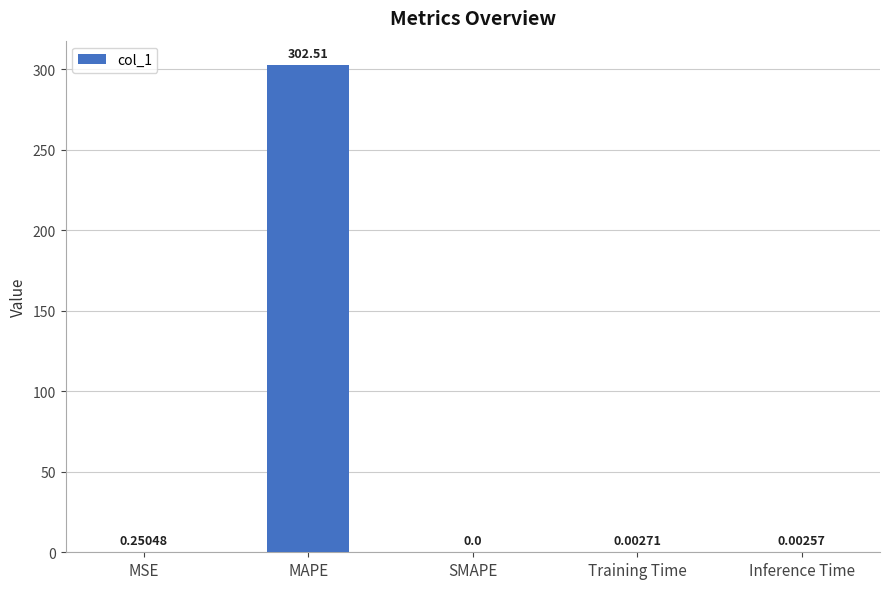

Between MSE and MAPE, which is larger?

MAPE